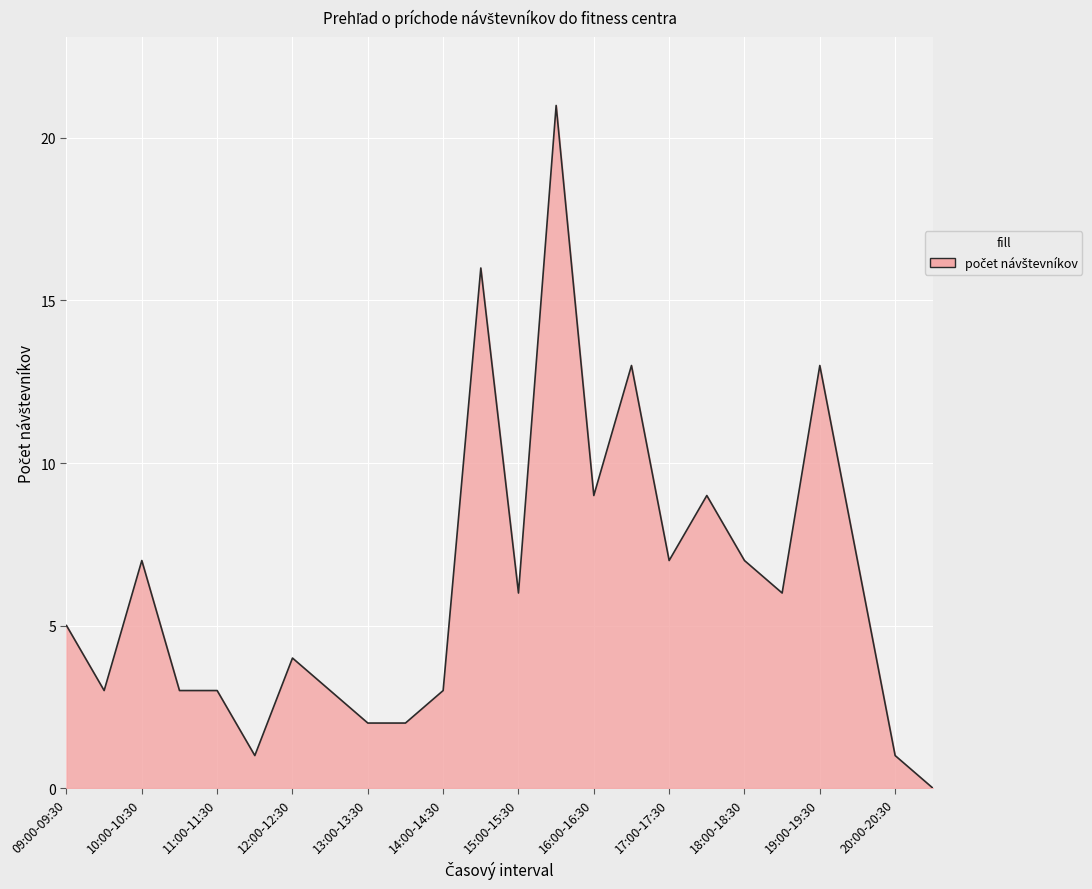

What is the maximum value shown in the chart?

21